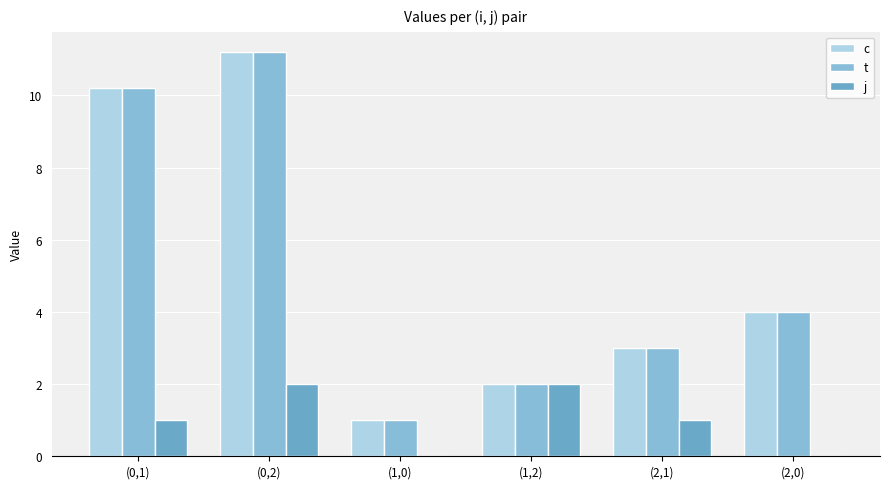

Rank the categories by c value from highest to lowest.

(0,2), (0,1), (2,0), (2,1), (1,2), (1,0)